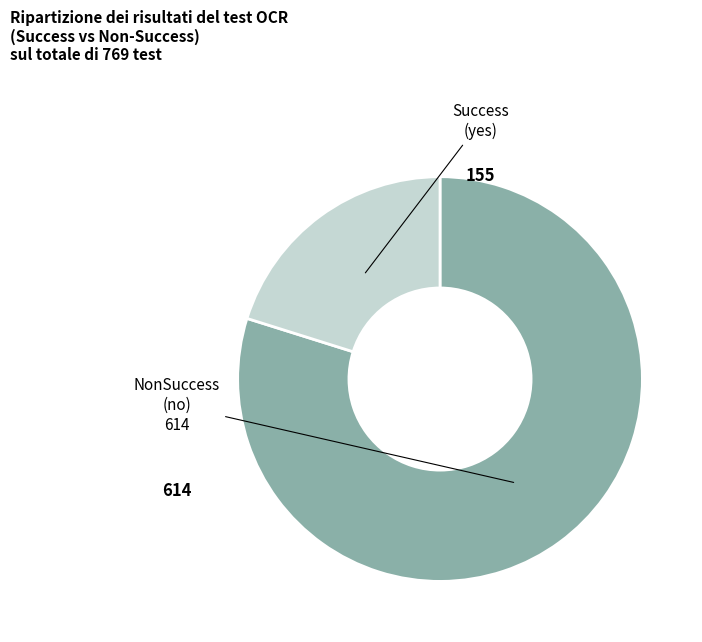

Is there any slice that represents more than half of the pie?

Yes